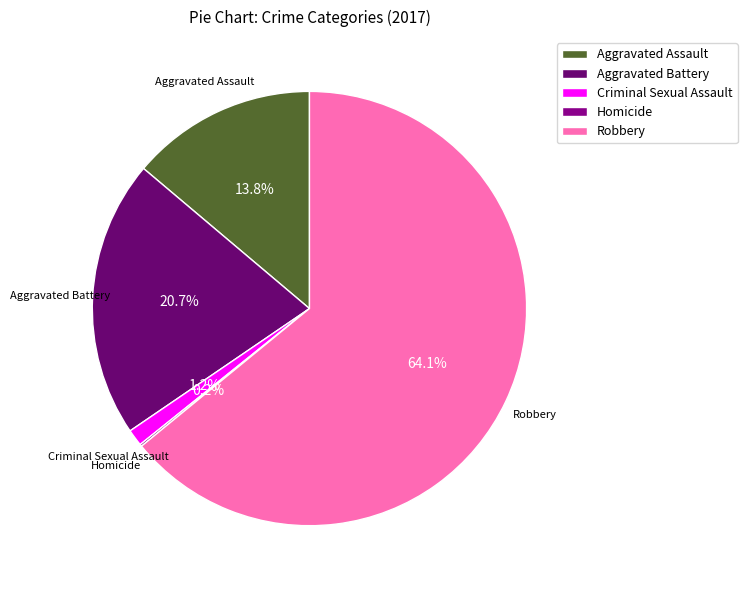

Which category has the biggest portion of the pie?

Robbery